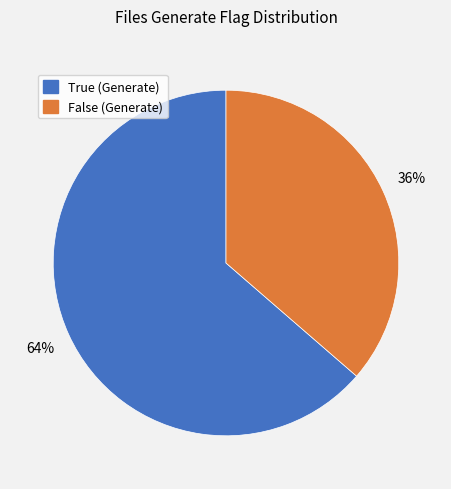

What is the smallest slice in the pie chart?

False